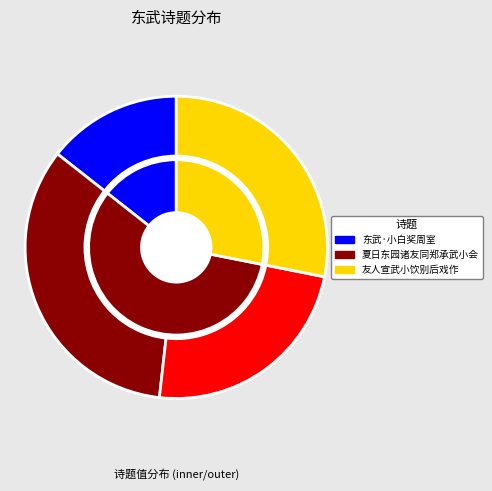

Is it true that 夏日东园诸友同郑承武小会 is 34% of the pie?

True